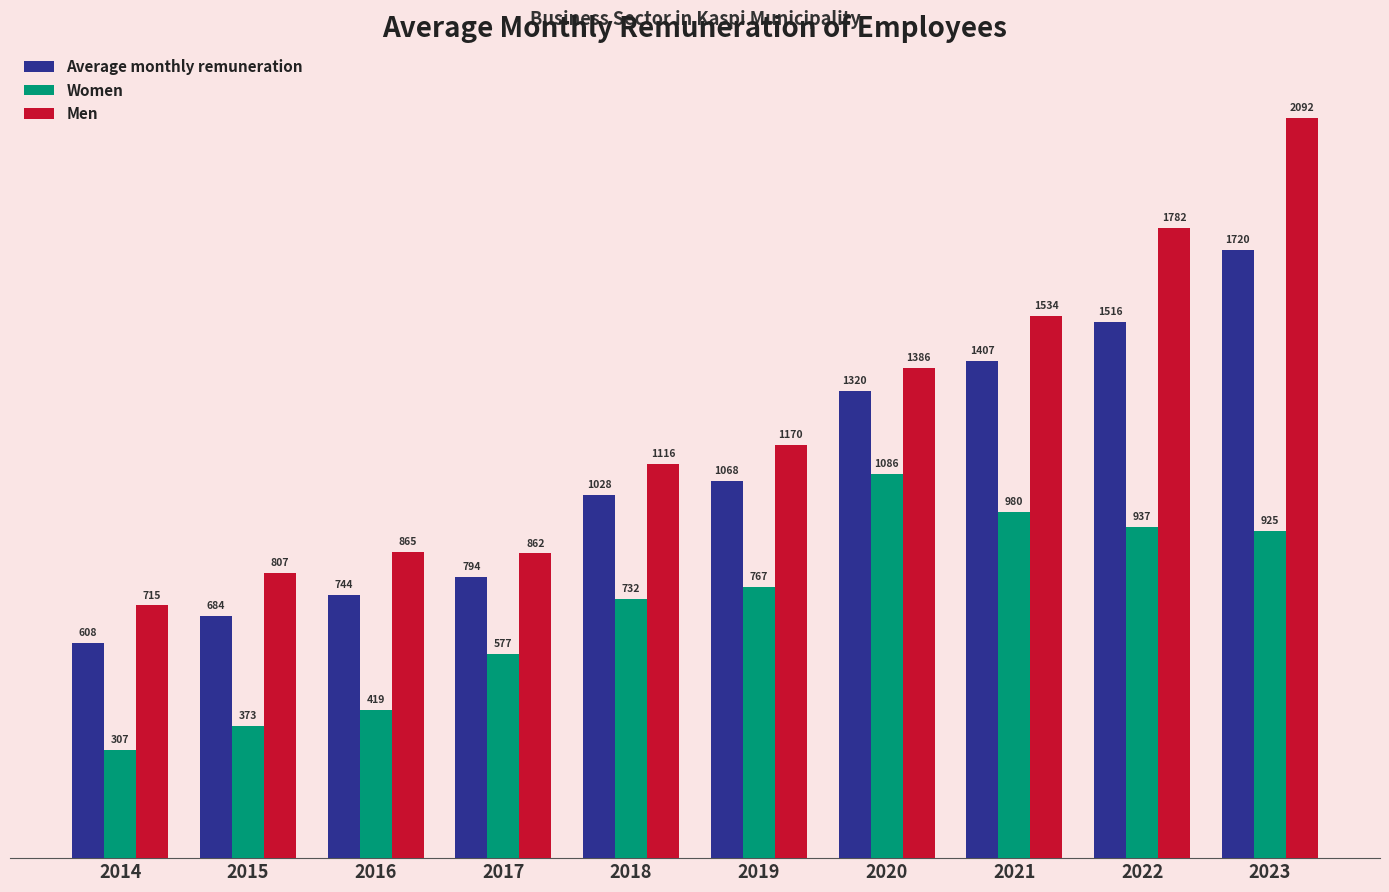

What is the greatest value displayed?

2092.3